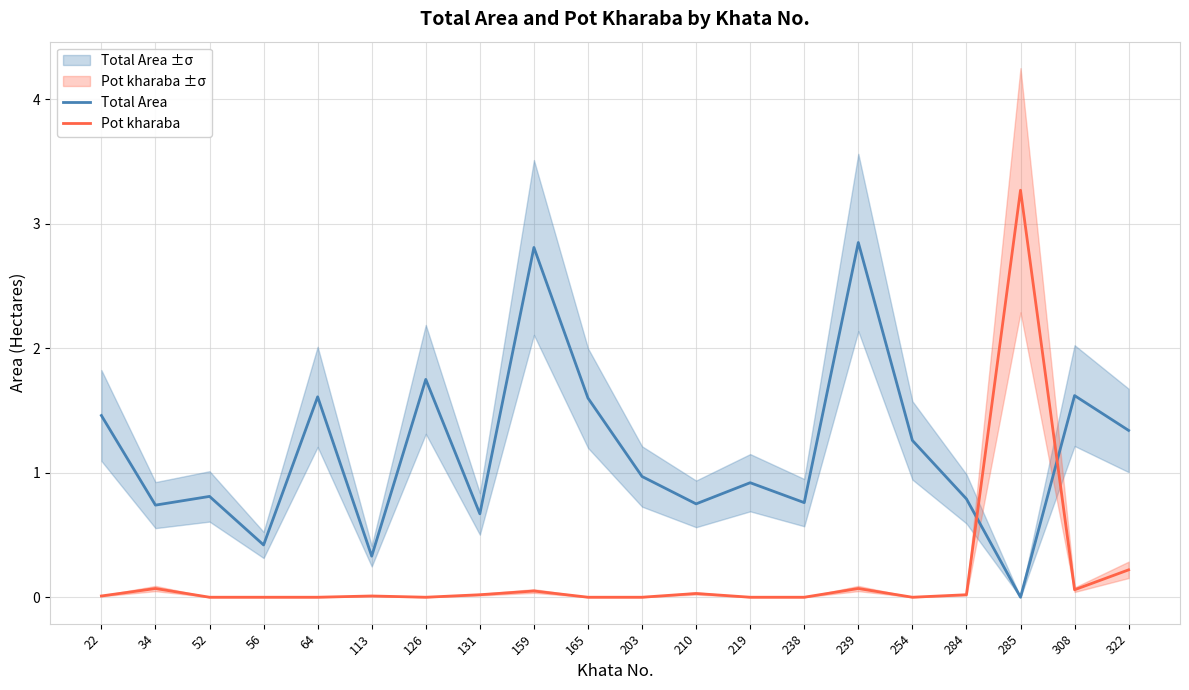

What is the value of the Total Area point at the 4th from the left?

0.4